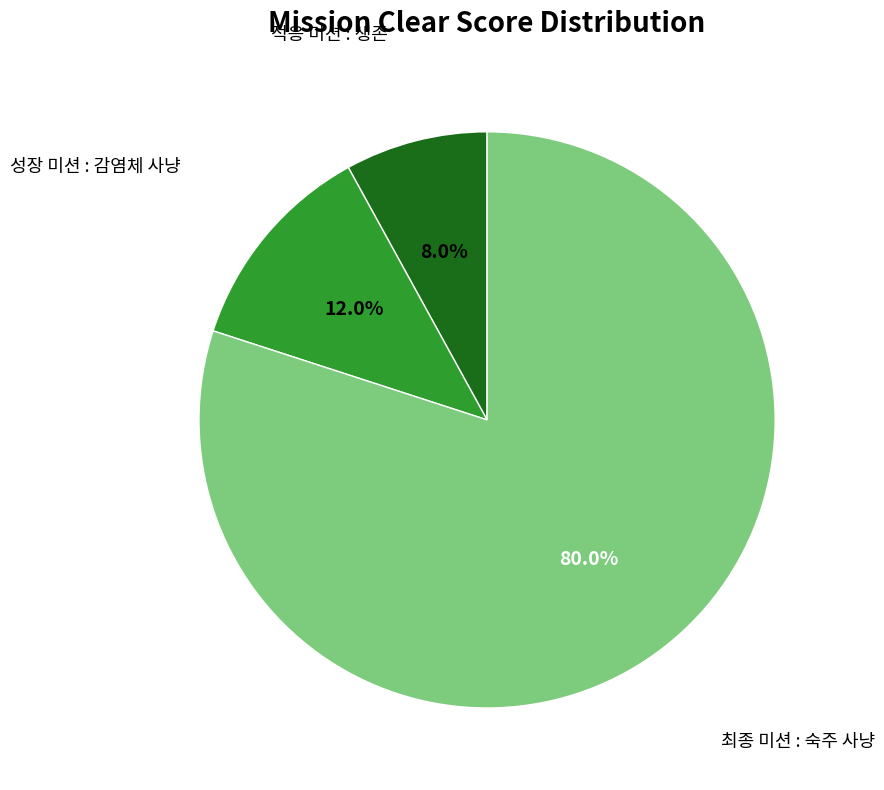

Is there a majority slice in this chart?

Yes